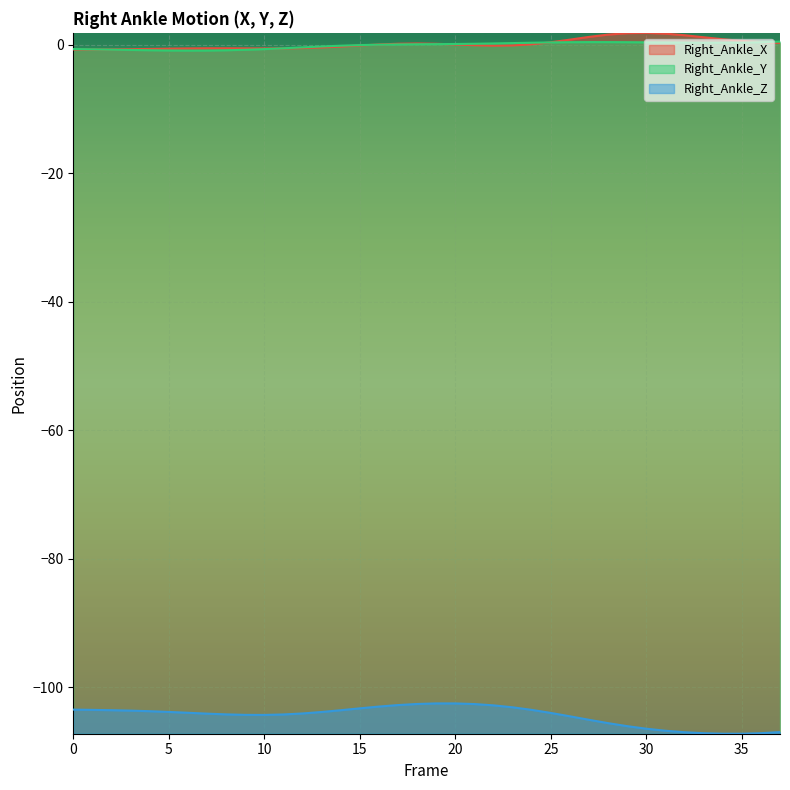

Reading right to left, extract all data points from this chart.

Right_Ankle_X: 0.3	0.4	0.6	0.9	1.2	1.5	1.7	1.9	1.8	1.6	1.2	0.8	0.4	0.1	-0.1	-0.1	-0.1	0.1	0.2	0.2	0.2	0.1	-0.1	-0.3	-0.4	-0.5	-0.6	-0.6	-0.6	-0.5	-0.5	-0.6	-0.6	-0.6	-0.7	-0.7	-0.7	-0.7
Right_Ankle_Y: 0.5	0.4	0.4	0.3	0.3	0.3	0.4	0.4	0.4	0.4	0.4	0.4	0.4	0.3	0.3	0.2	0.2	0.1	0.1	0.1	0.1	0.0	-0.0	-0.1	-0.3	-0.4	-0.5	-0.7	-0.8	-0.8	-0.9	-0.9	-0.9	-0.8	-0.8	-0.8	-0.7	-0.7
Right_Ankle_Z: -107.0	-107.2	-107.2	-107.2	-107.2	-107.0	-106.8	-106.5	-106.1	-105.6	-105.1	-104.5	-104.0	-103.5	-103.1	-102.8	-102.6	-102.5	-102.5	-102.6	-102.8	-103.0	-103.3	-103.6	-103.9	-104.1	-104.2	-104.3	-104.3	-104.2	-104.1	-104.0	-103.8	-103.7	-103.6	-103.6	-103.5	-103.5